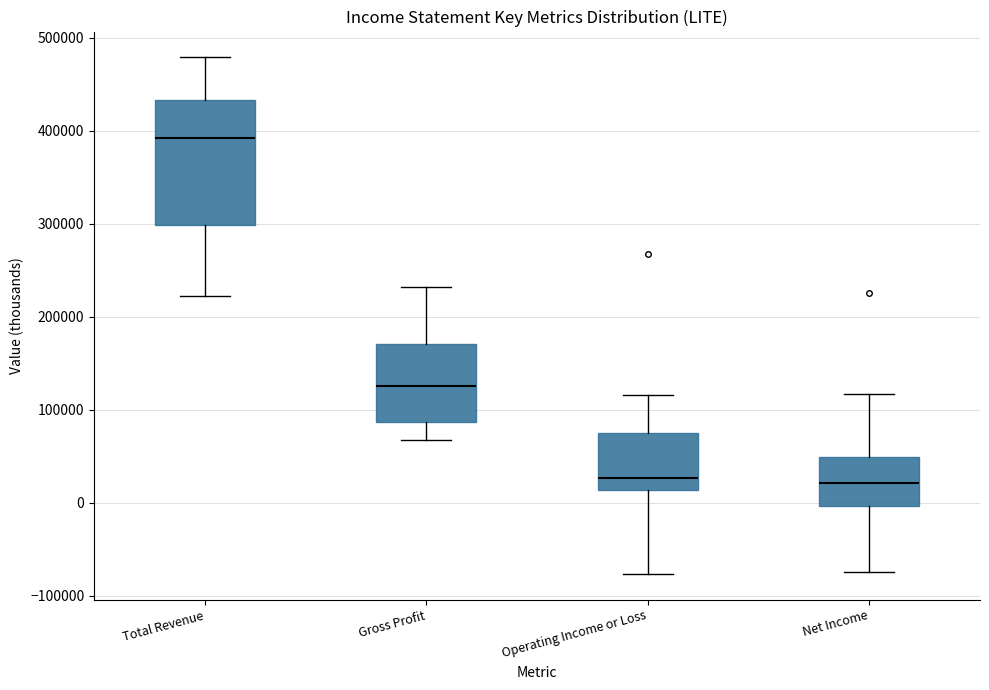

Where does the lower whisker of the box for Net Income end on the y-axis? The values are not printed on the chart, so give them approximately, as read against the axis.

-70000